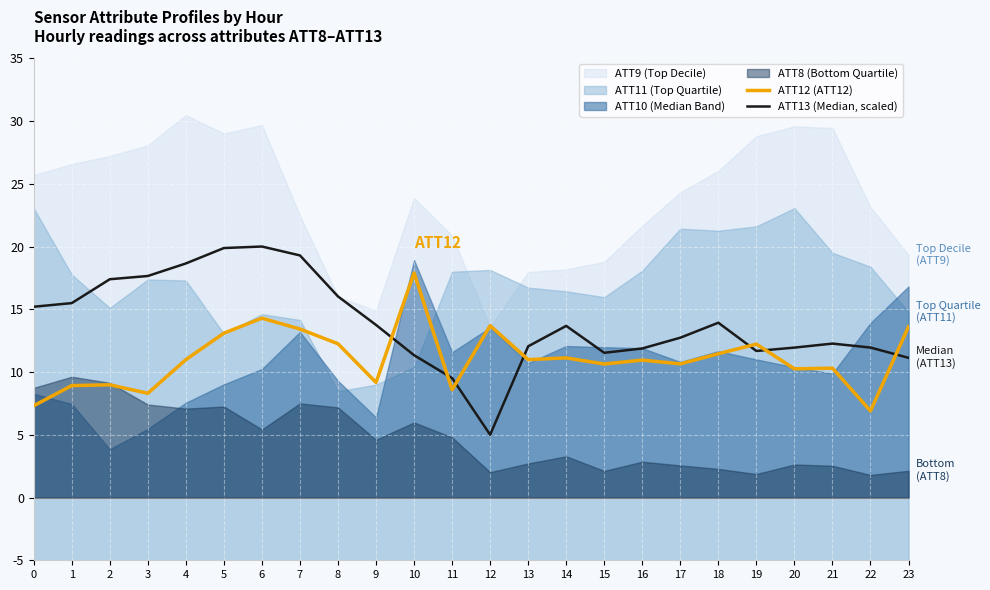

Reading left to right, extract all data points from this chart.

ATT12 (ATT12): 0=7.3	1=8.9	2=9.0	3=8.3	4=11.0	5=13.1	6=14.3	7=13.4	8=12.3	9=9.2	10=17.9	11=8.6	12=13.7	13=11.0	14=11.1	15=10.6	16=11.0	17=10.7	18=11.5	19=12.2	20=10.3	21=10.3	22=6.9	23=13.6
ATT13 (Median, scaled): 0=15.2	1=15.5	2=17.4	3=17.7	4=18.7	5=19.9	6=20.0	7=19.3	8=16.0	9=13.8	10=11.3	11=9.5	12=5.0	13=12.0	14=13.7	15=11.5	16=11.9	17=12.7	18=13.9	19=11.7	20=11.9	21=12.3	22=12.0	23=11.1